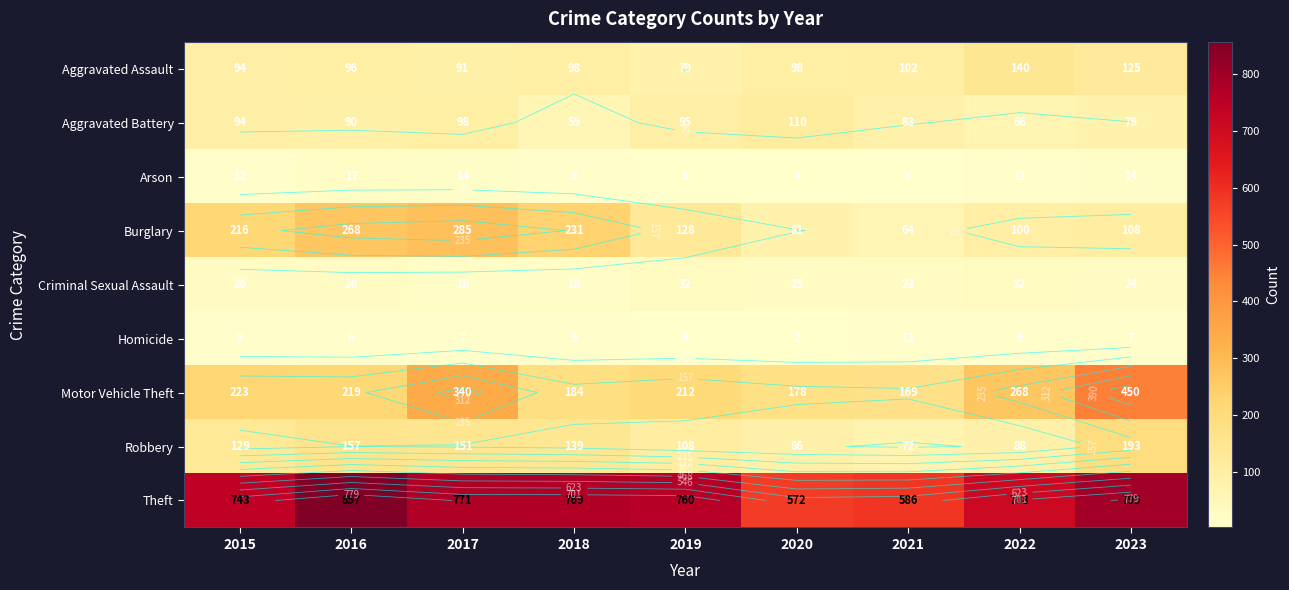

What is the sum of all Theft values?

6561